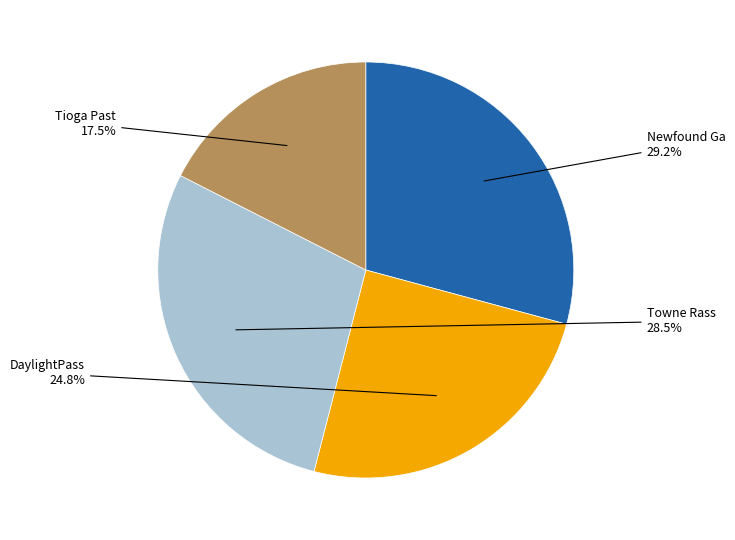

Which has a higher value, Tioga Past or Newfound Ga?

Newfound Ga